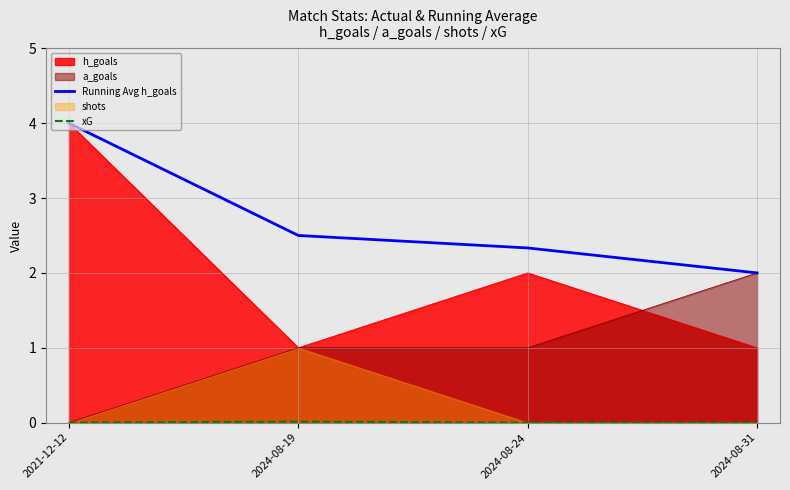

The value of h_goals at 2024-08-19 is 1.0. True or false?

True